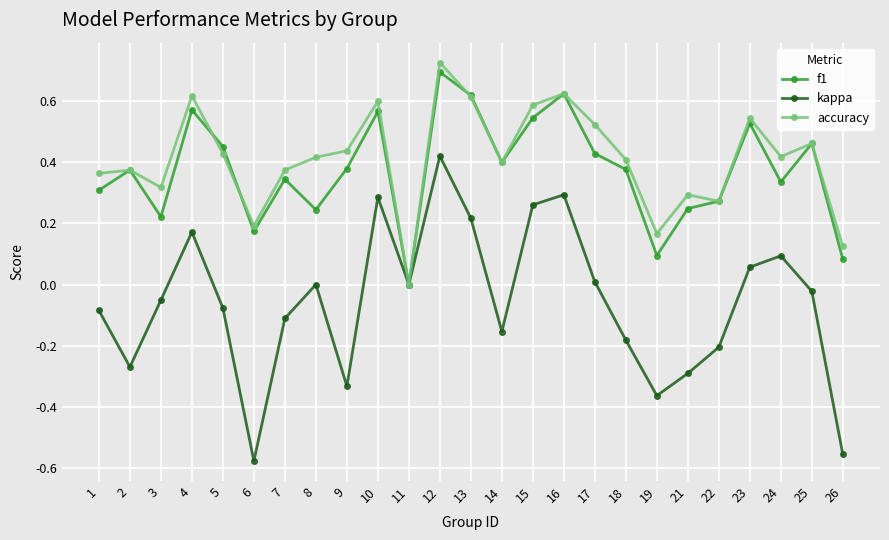

At which category does f1 reach its first local valley?

3